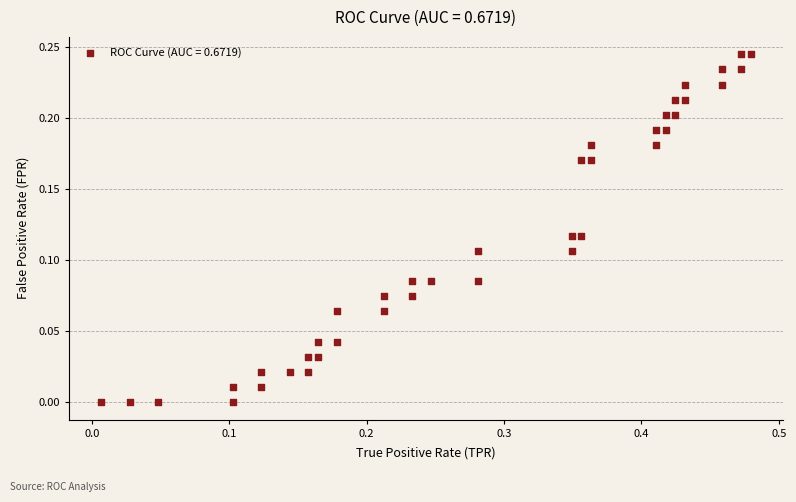

What is the range of X values (max minus min)?

0.5